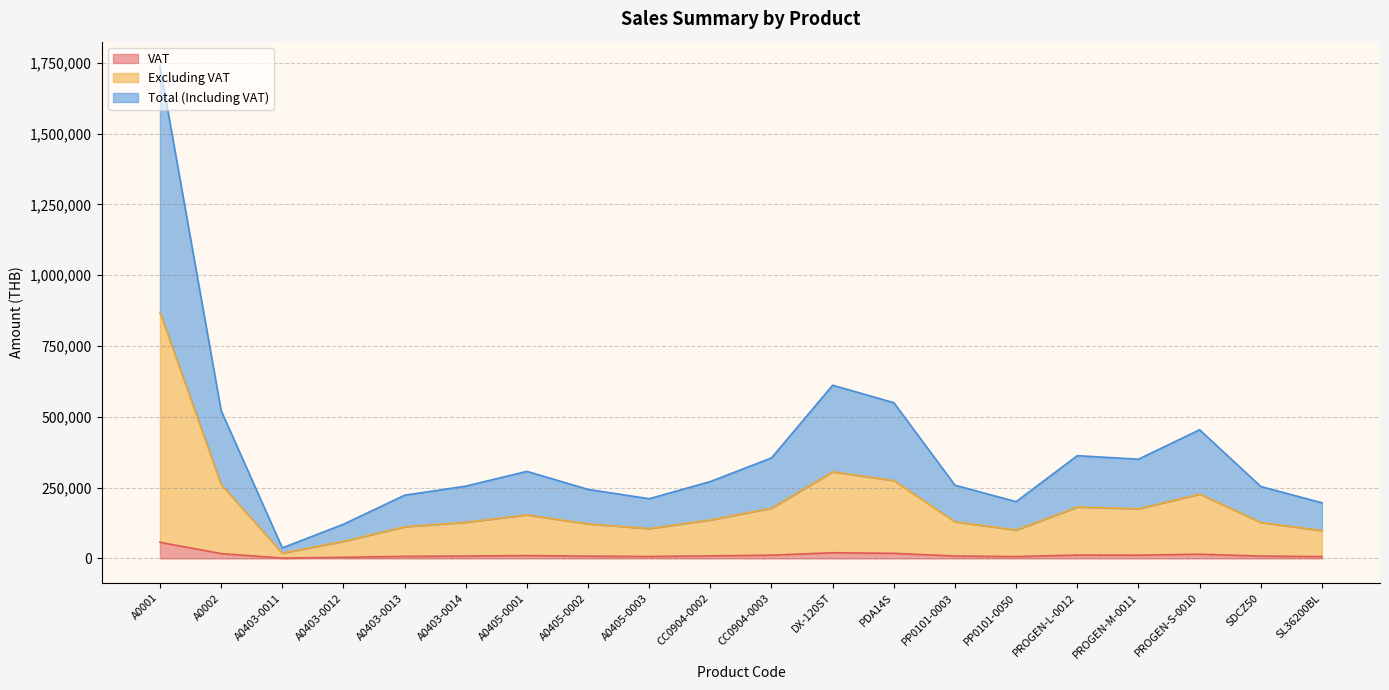

Which series has the largest range (max minus min)?

Total (Including VAT)